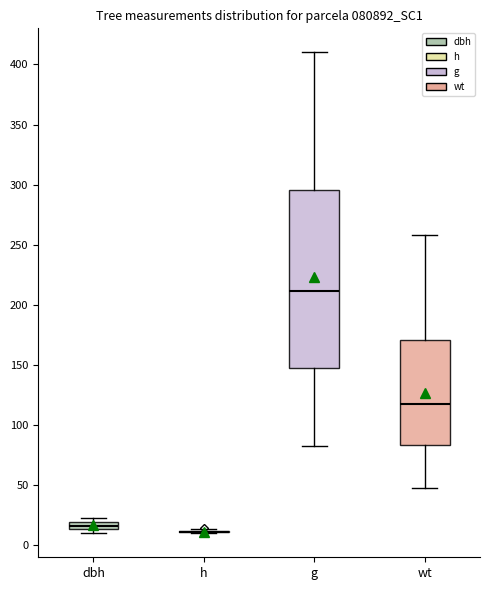

Comparing the boxes themselves (not the whiskers), which one is the tallest?

g